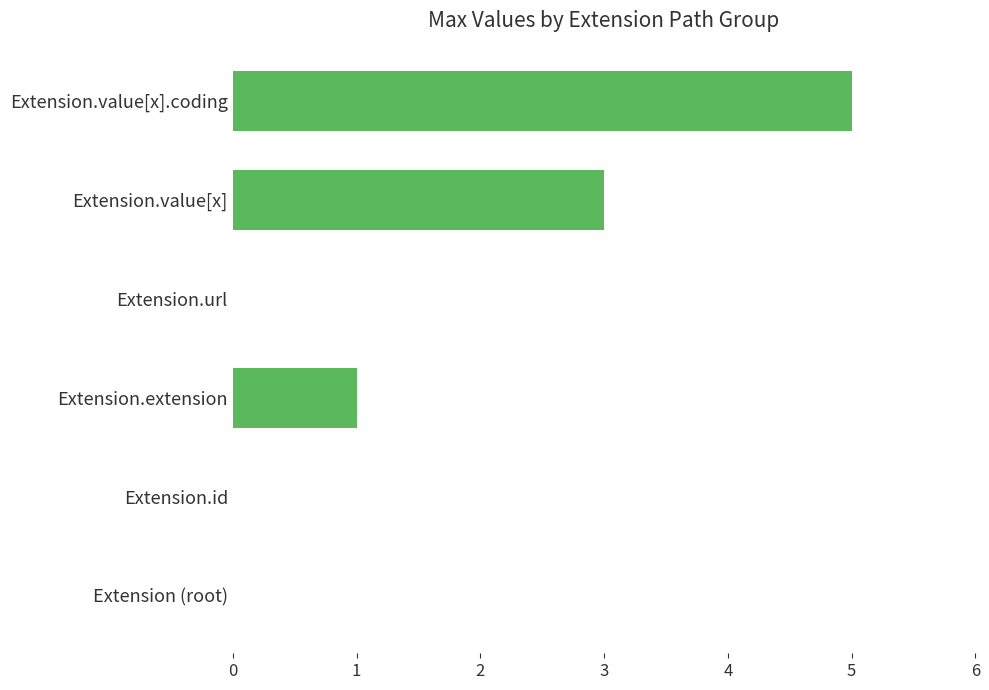

How many categories are shown in the chart?

6